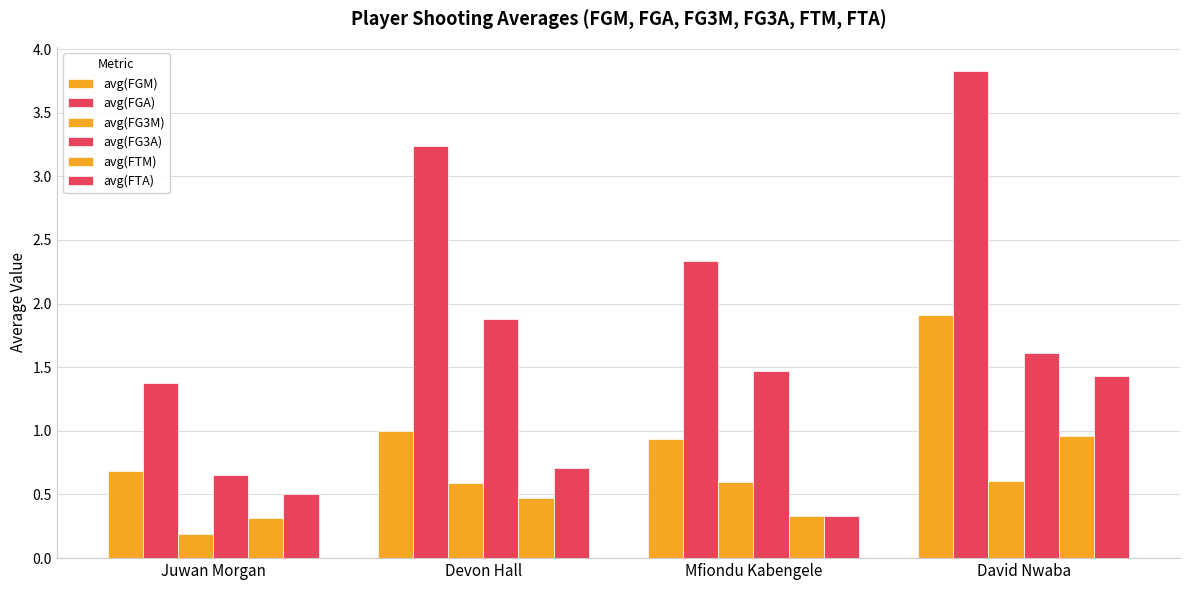

What is the average value of the avg(FG3A) series?

1.4